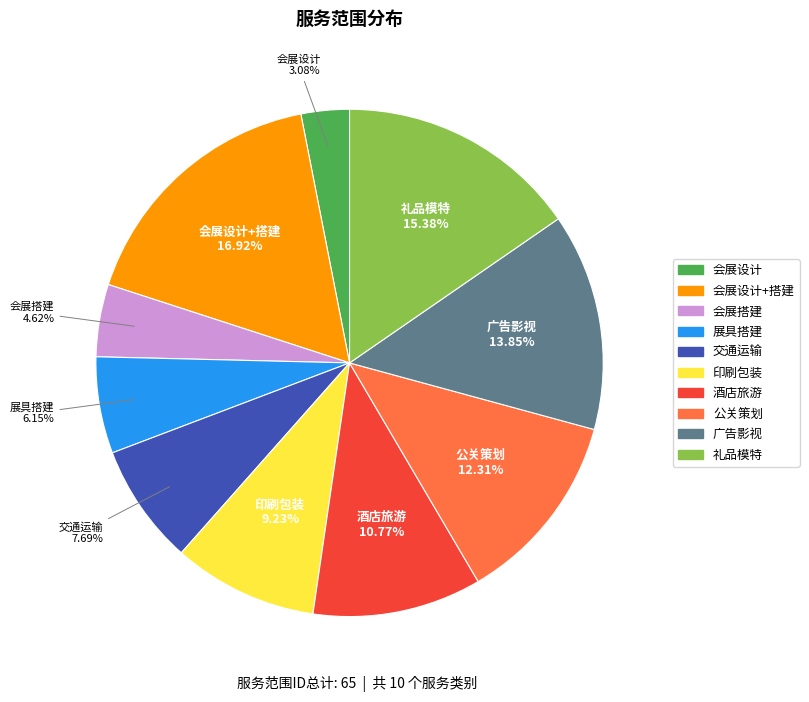

Count the number of slices in the pie.

10